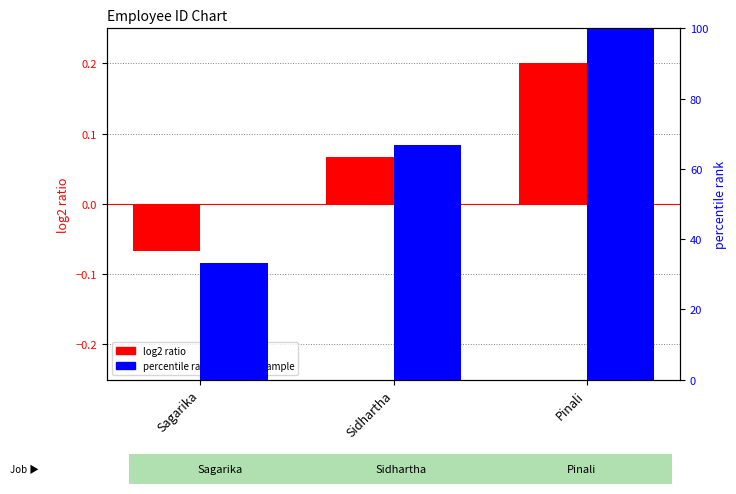

Is the value of percentile rank within the sample at Pinali greater than the value of log2 ratio at Pinali?

Yes